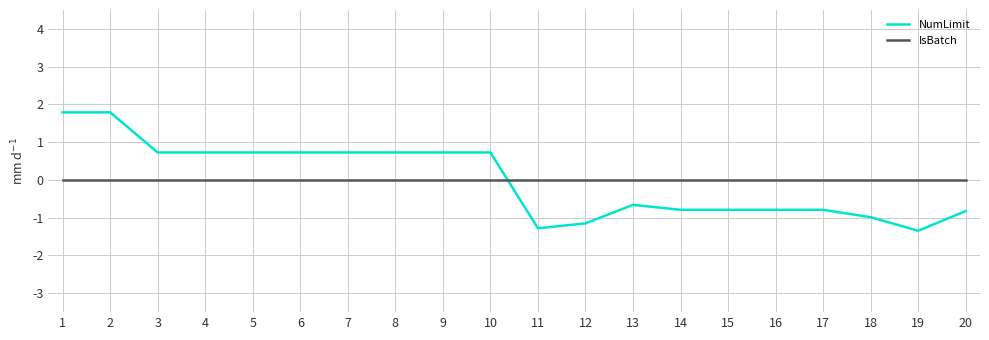

What are all the series names shown in the legend?

NumLimit, IsBatch